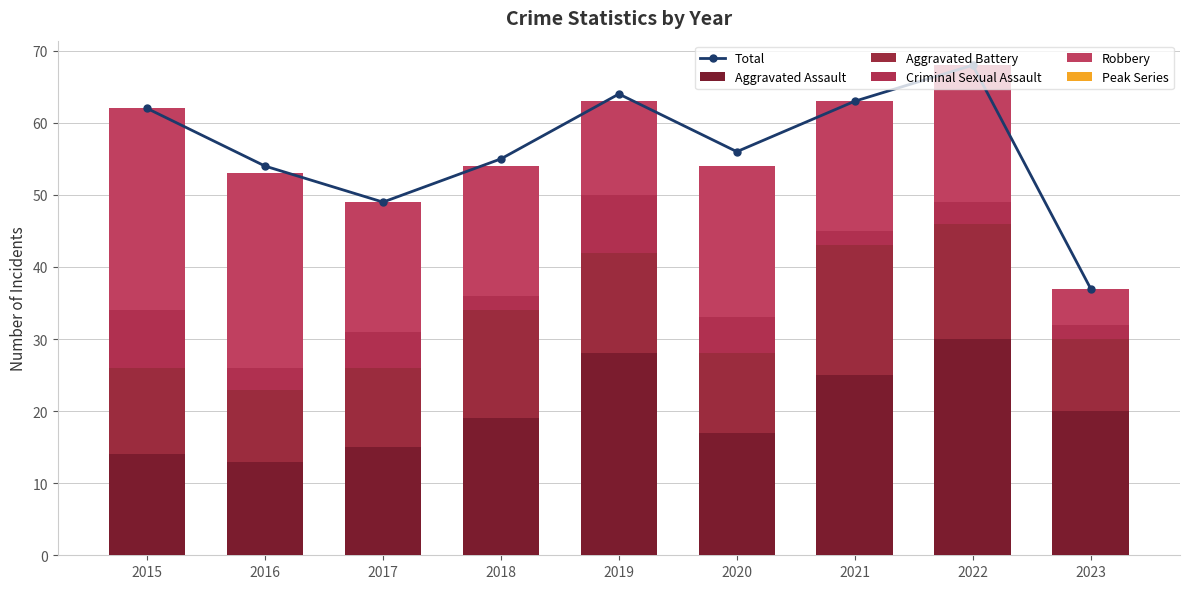

What are all the series names shown in the legend?

Total, Aggravated Assault, Aggravated Battery, Criminal Sexual Assault, Robbery, Peak Series